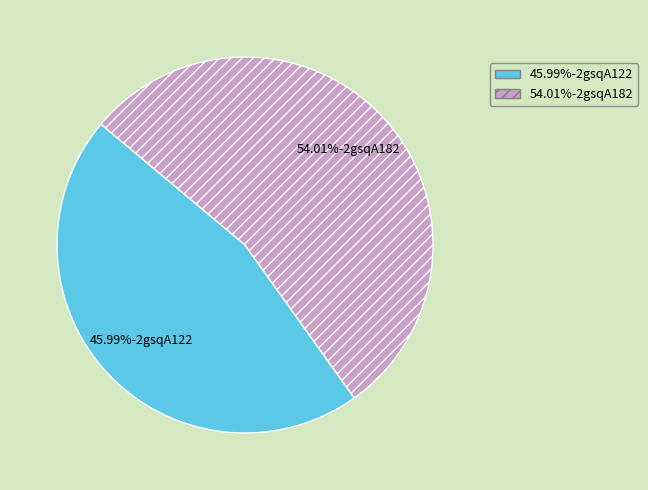

Count the number of slices in the pie.

2